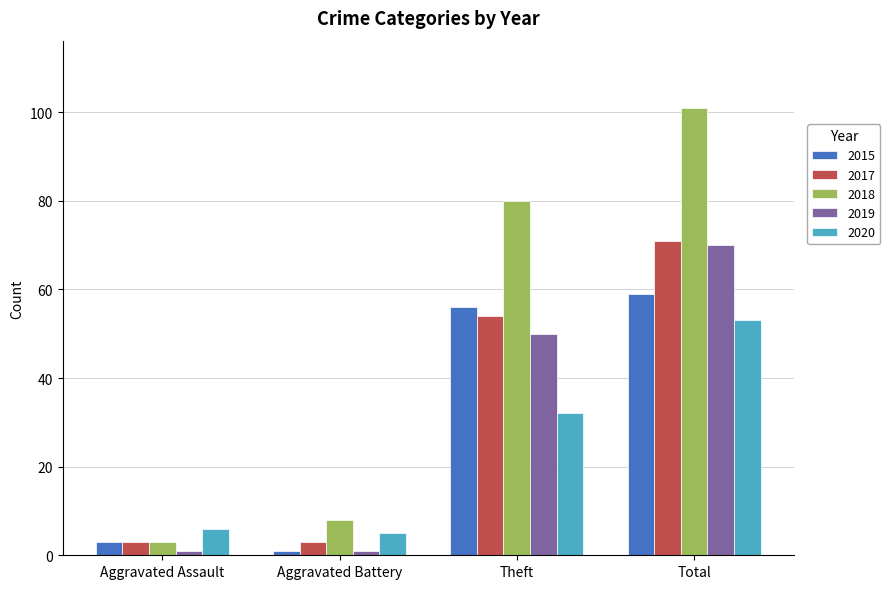

Reading left to right, extract all data points from this chart.

2015: Aggravated Assault=3	Aggravated Battery=1	Theft=56	Total=59
2017: Aggravated Assault=3	Aggravated Battery=3	Theft=54	Total=71
2018: Aggravated Assault=3	Aggravated Battery=8	Theft=80	Total=101
2019: Aggravated Assault=1	Aggravated Battery=1	Theft=50	Total=70
2020: Aggravated Assault=6	Aggravated Battery=5	Theft=32	Total=53